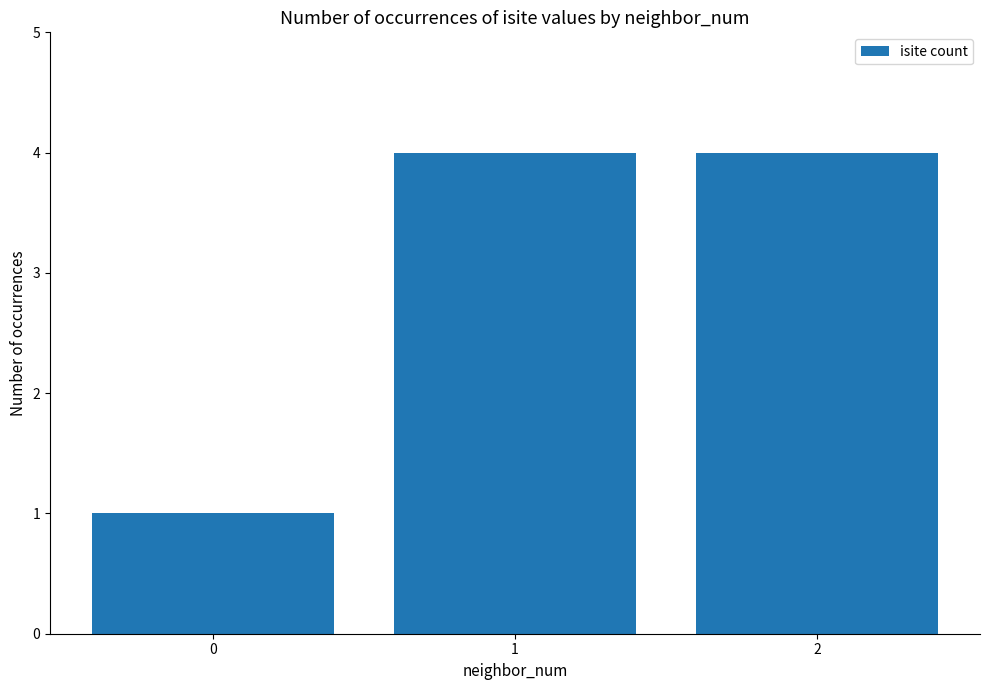

What is the minimum value shown in the chart?

1